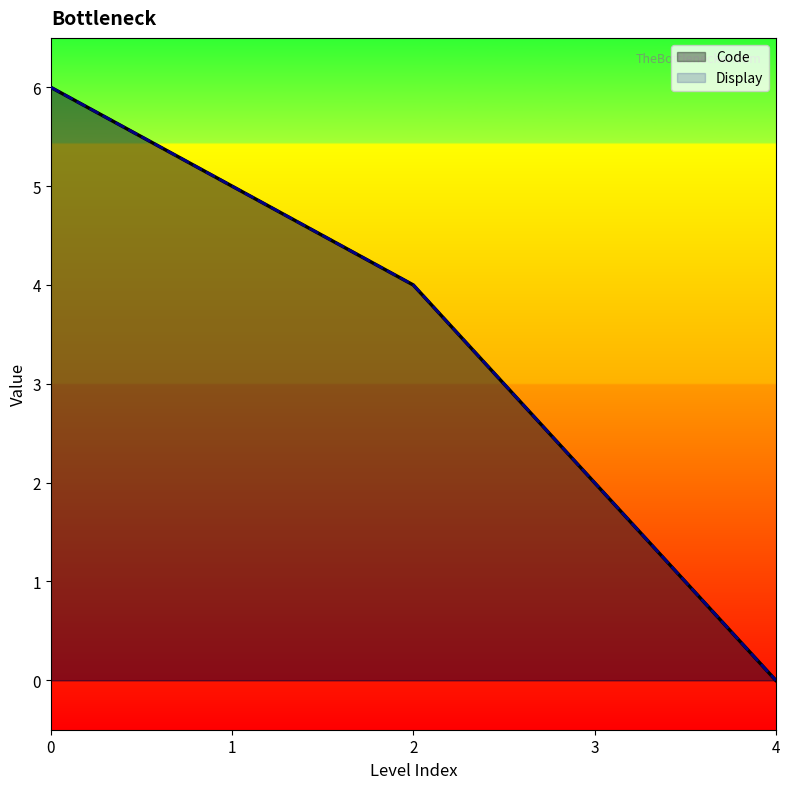

Reading right to left, transcribe all the data shown in this chart.

Code: 4=0	3=2	2=4	1=5	0=6
Display: 4=0	3=2	2=4	1=5	0=6